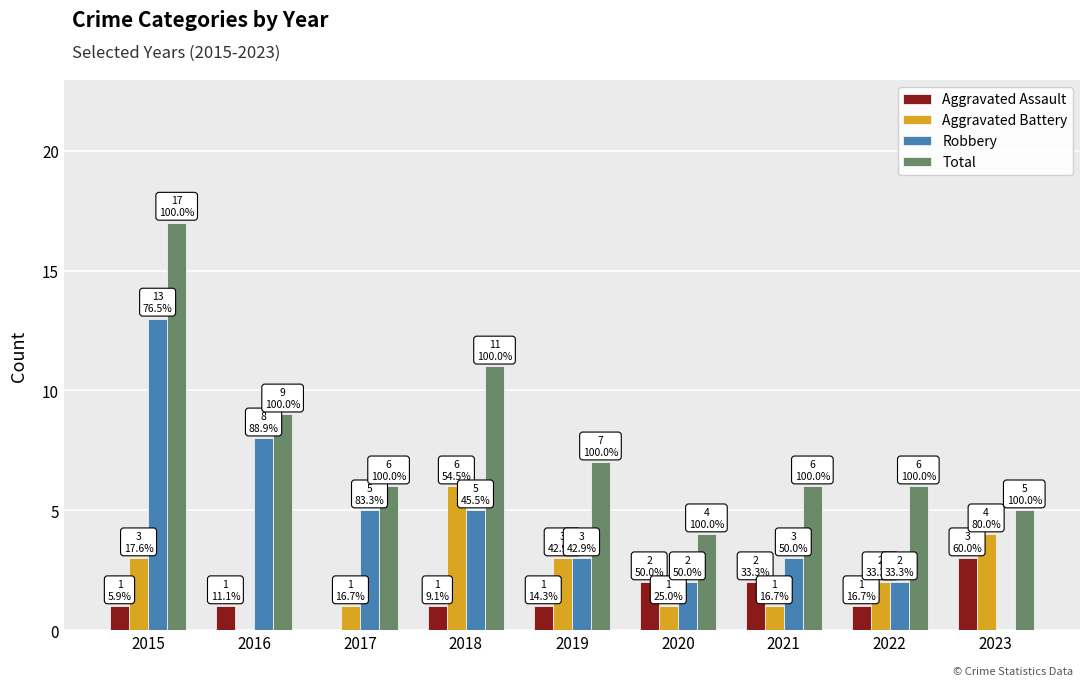

Read the Total value at 2017.

6